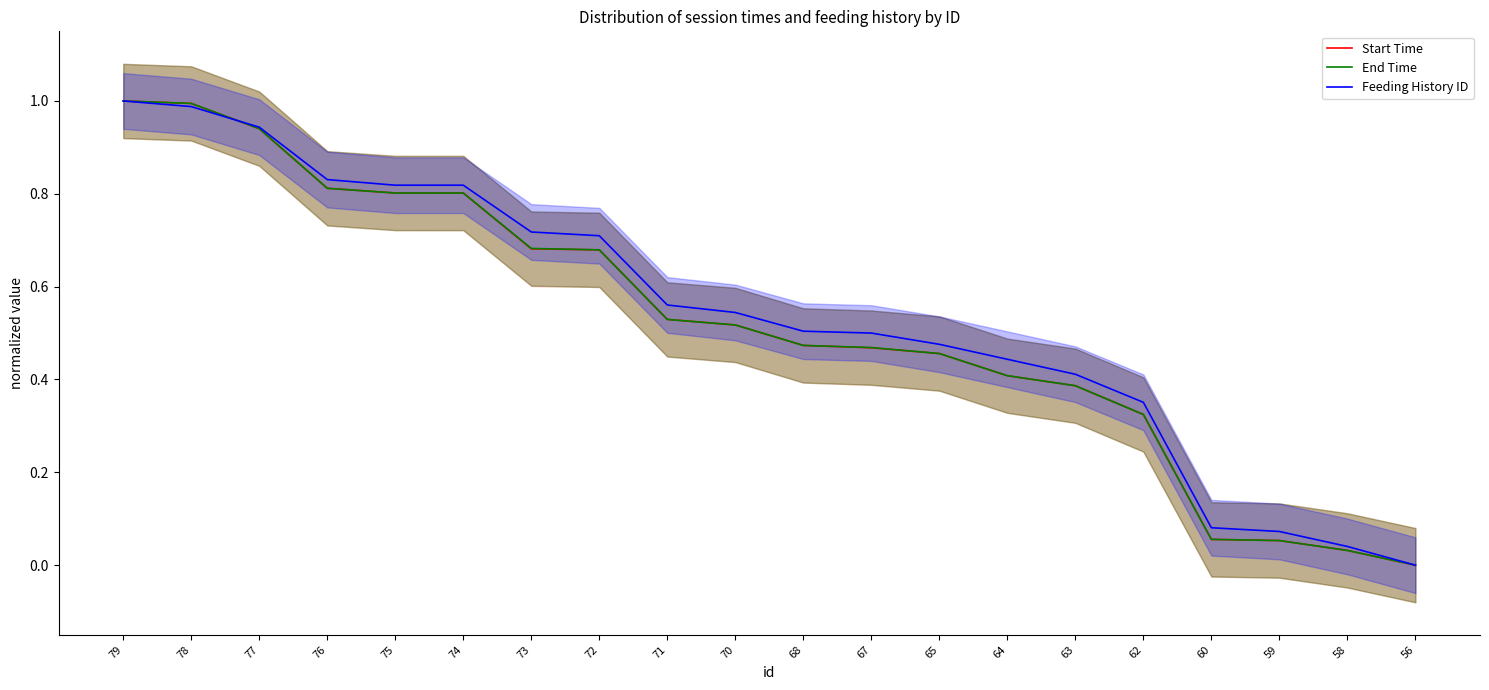

Is it true that End Time equals 0.0 at 60?

False